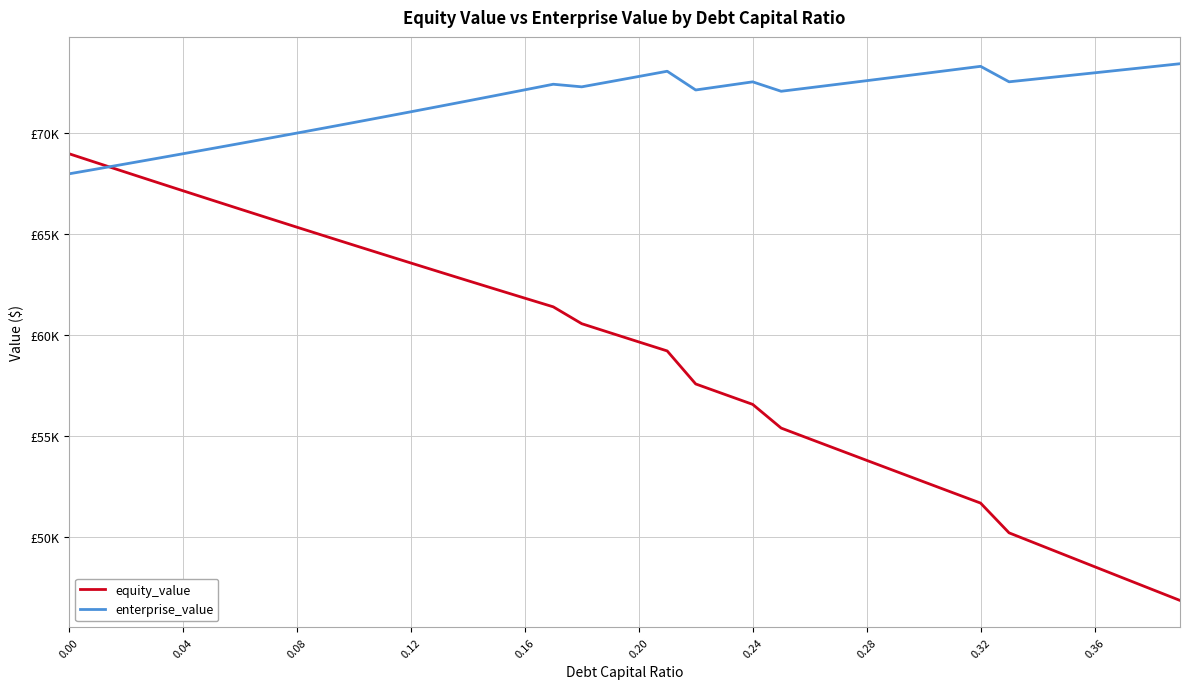

What are all the series names shown in the legend?

equity_value, enterprise_value